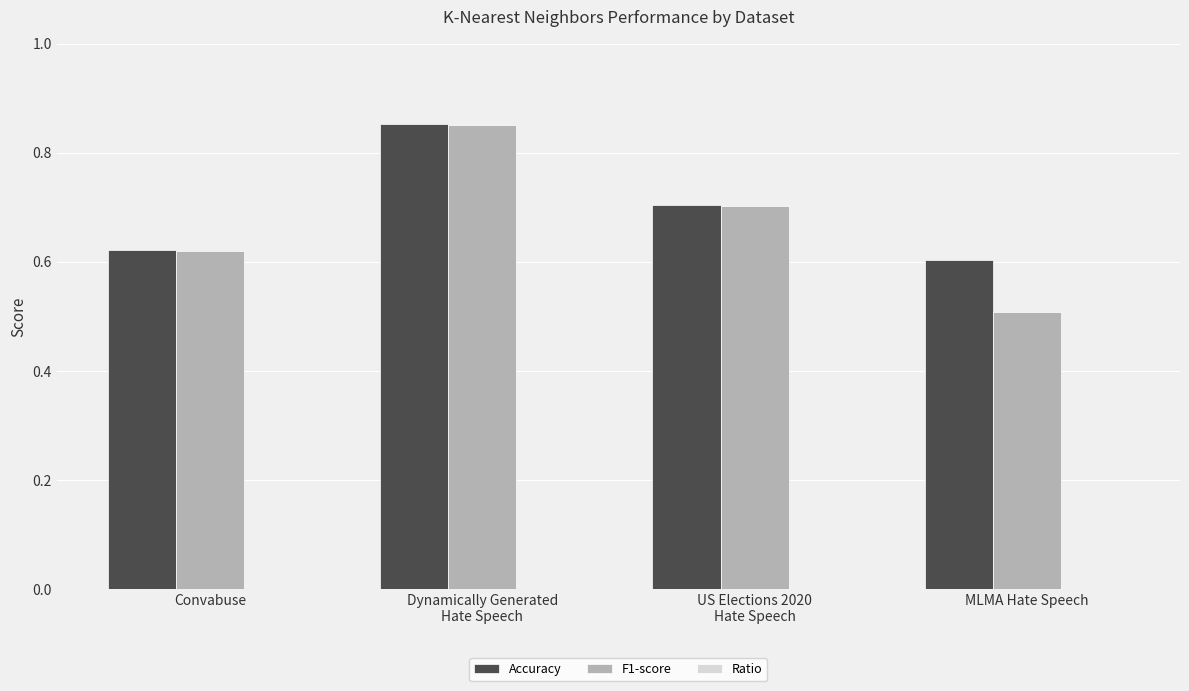

What is the minimum value shown in the chart?

0.5